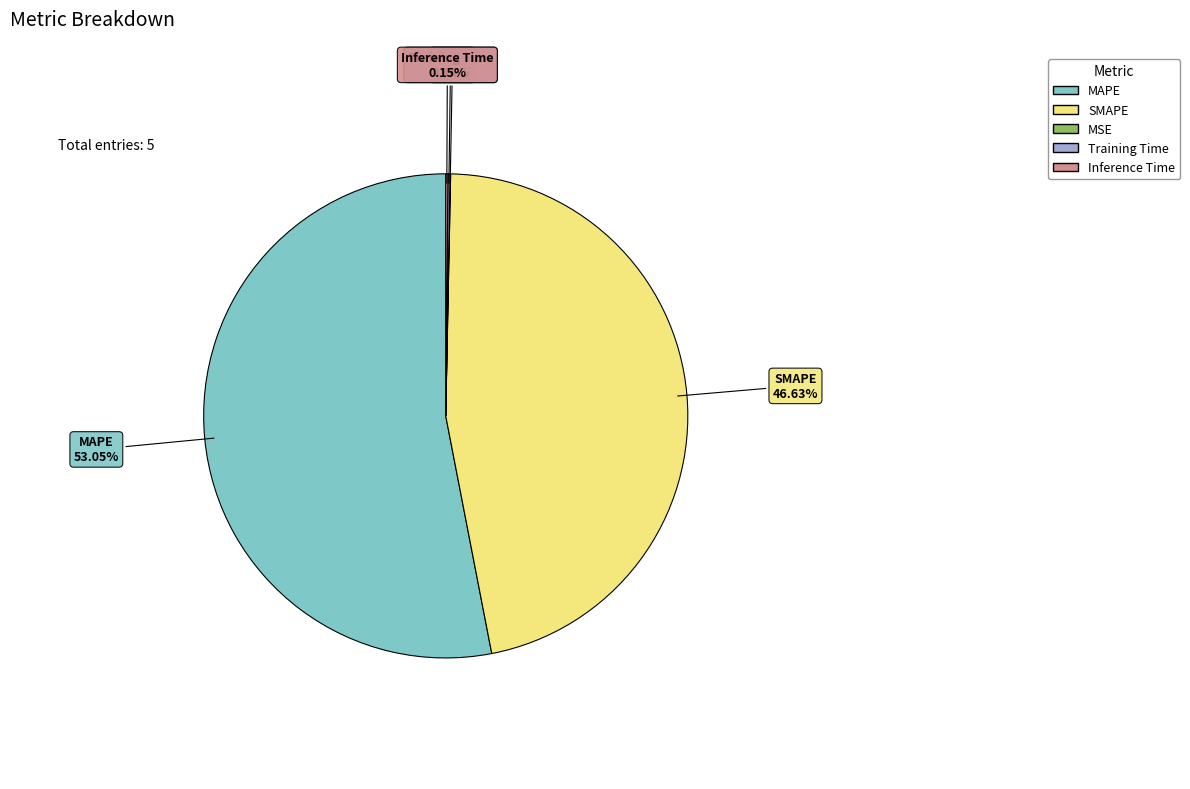

Is there a majority slice in this chart?

Yes